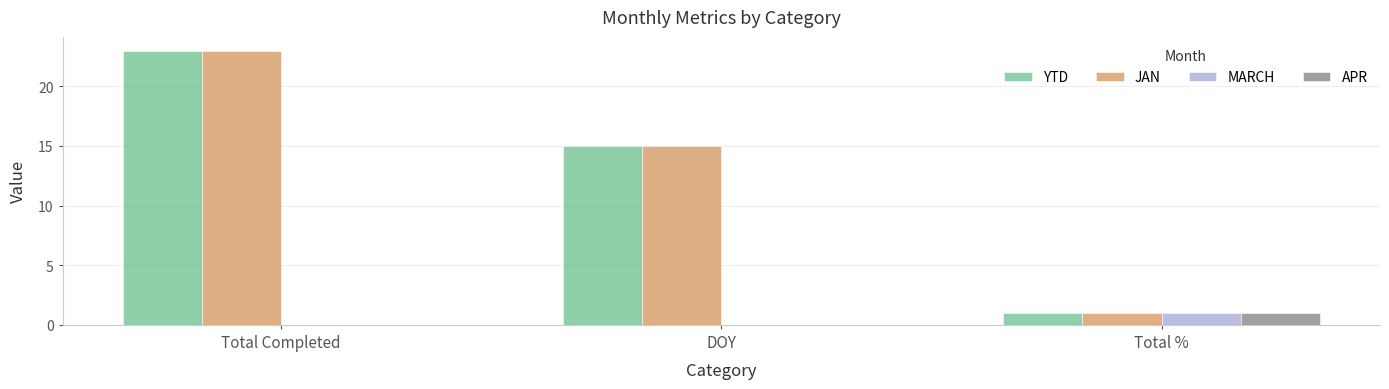

What is the total value across all series at DOY?

30